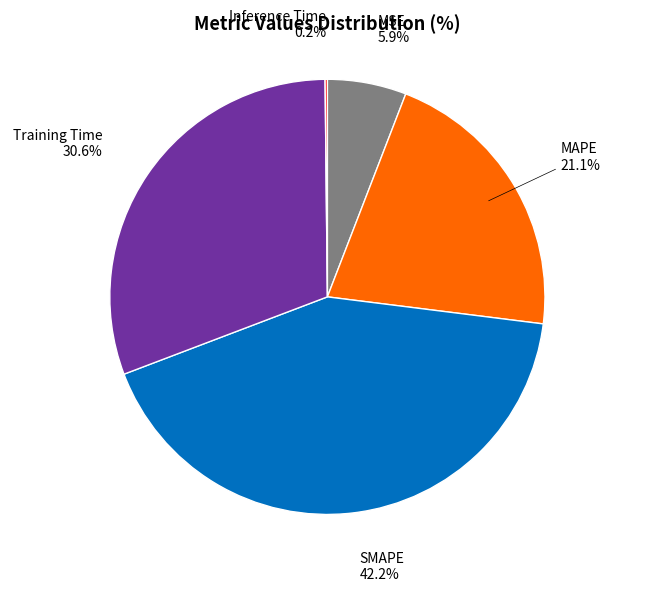

Is there any slice that represents more than half of the pie?

No